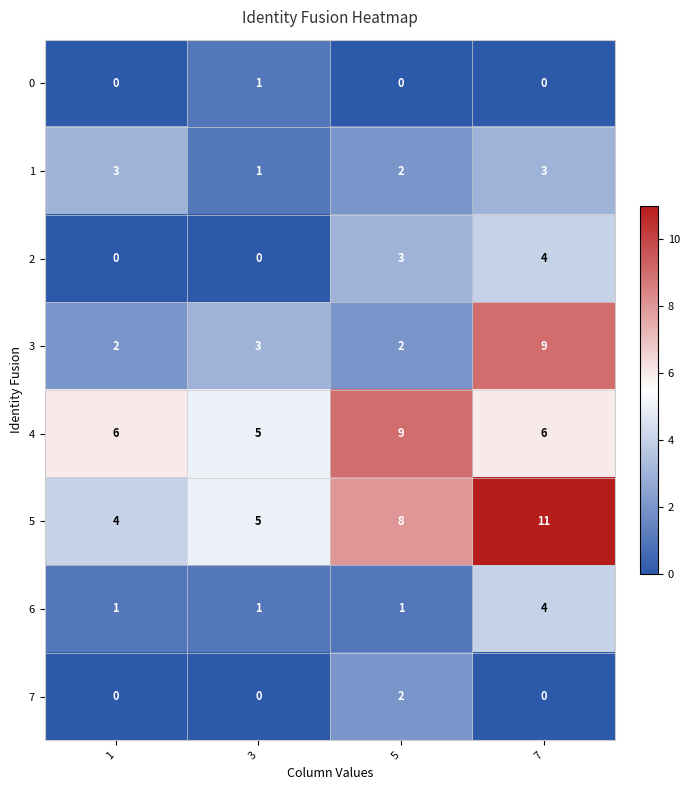

What is the difference between the maximum and second lowest values in the 2 series?

4